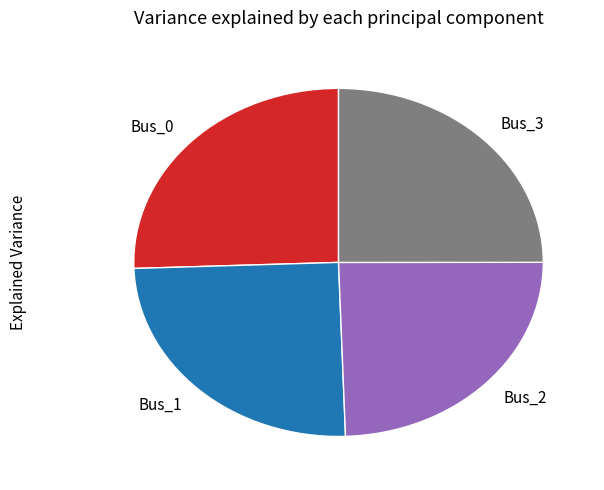

Is Bus_1 the majority of the pie?

No